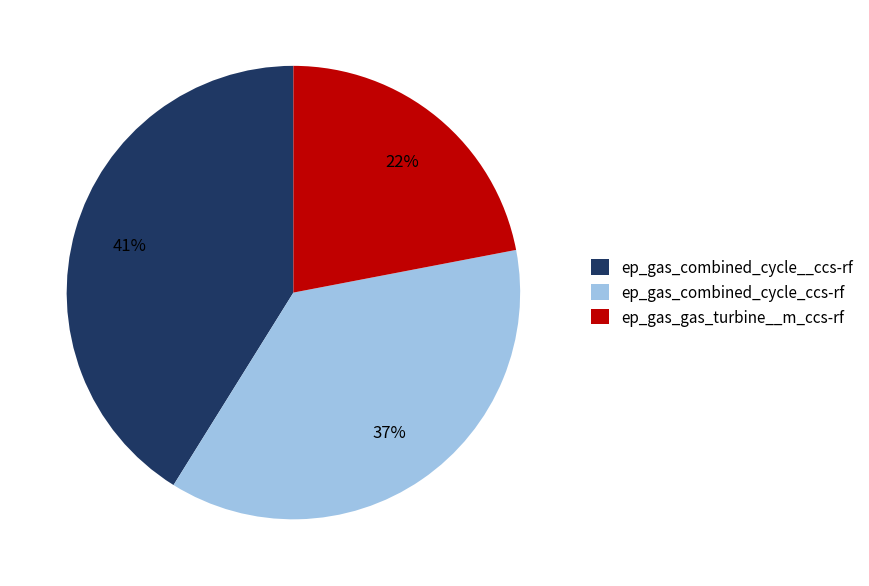

Which slice is the smallest?

ep_gas_gas_turbine__m_ccs-rf